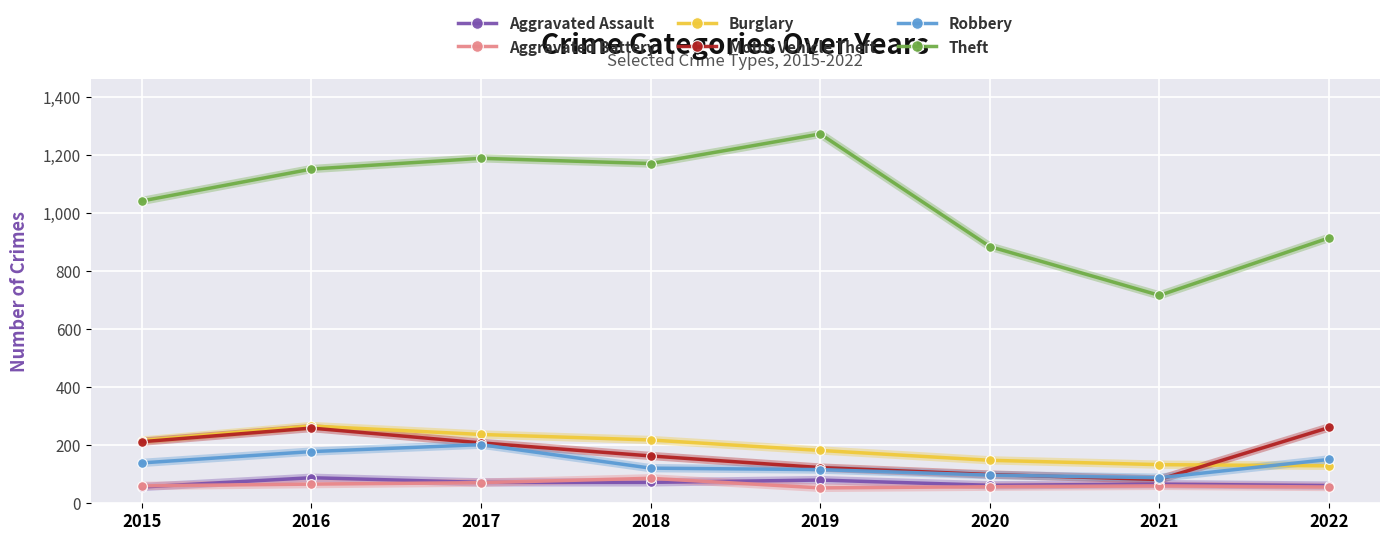

The Burglary series shows 324 at 2018. True or false?

False